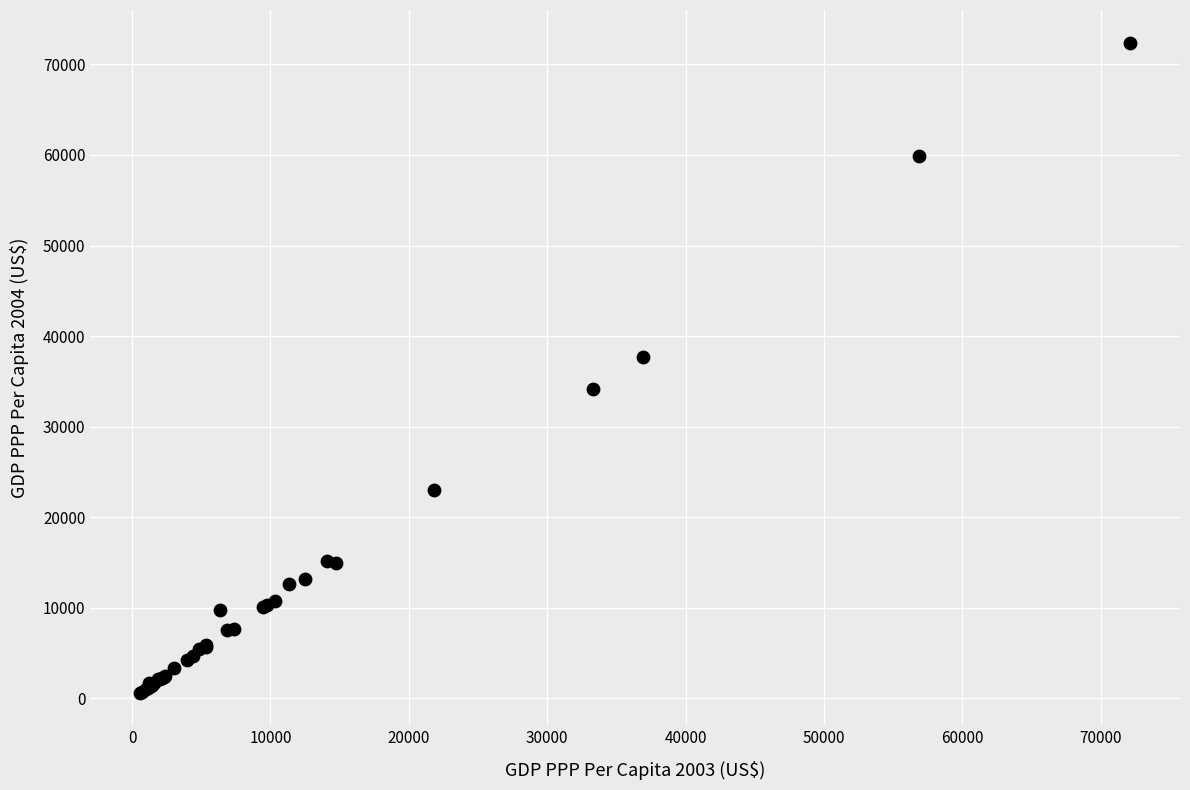

What Y value in the scatter plot is closest to 36512?

37677.2